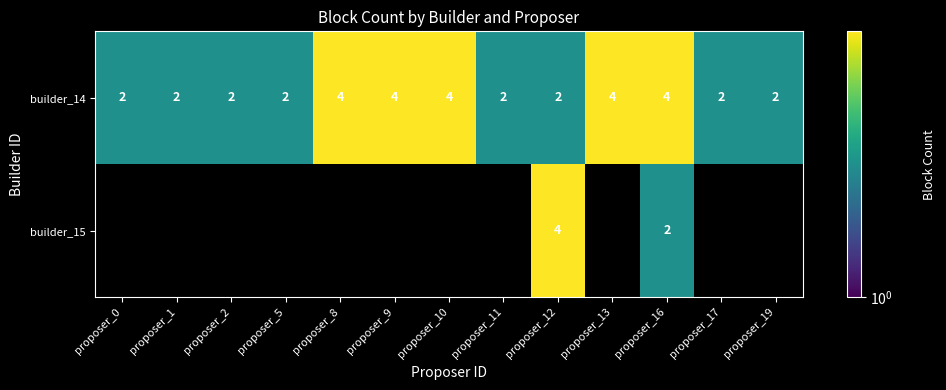

The builder_14 series shows 6.1 at proposer_8. True or false?

False